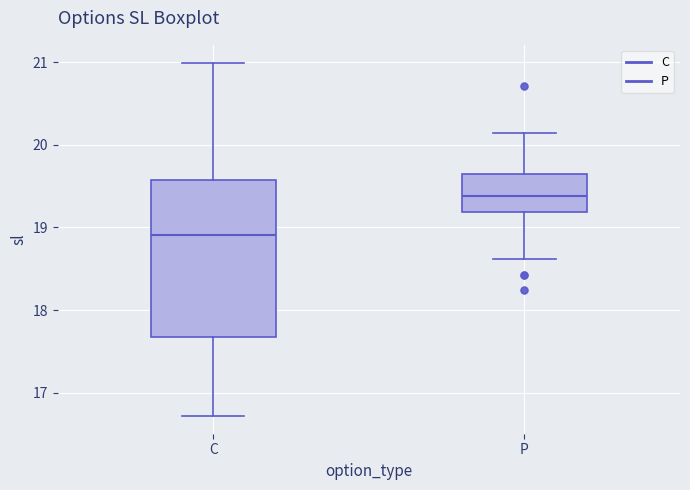

Where does the median line of the box for P sit on the y-axis? The values are not printed on the chart, so give them approximately, as read against the axis.

19.4